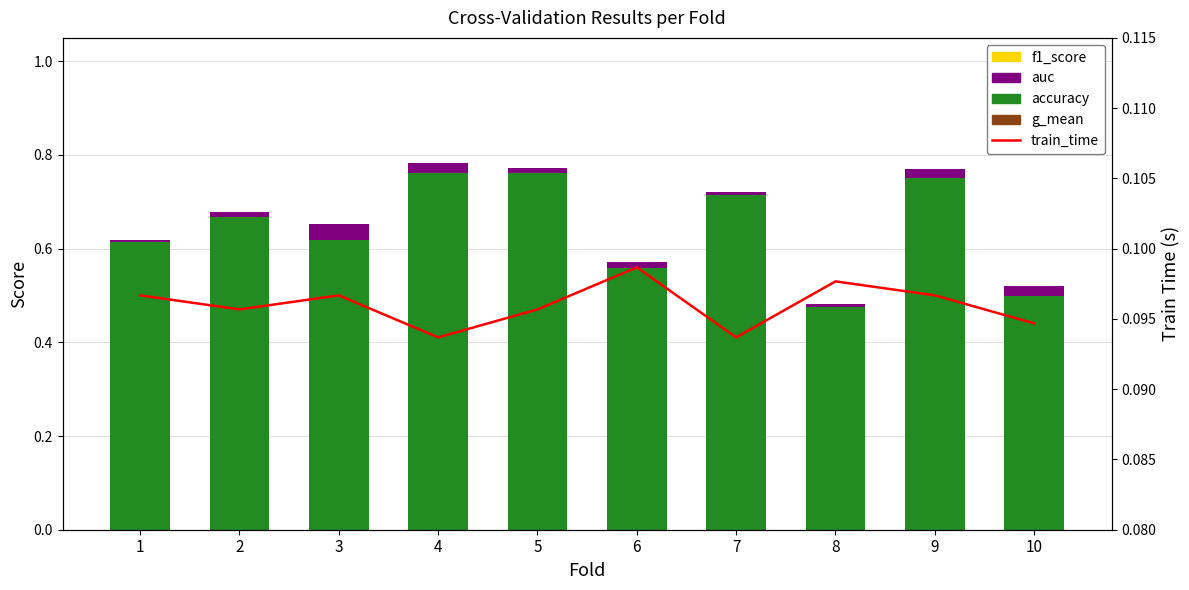

Which series has the largest total across all categories?

accuracy